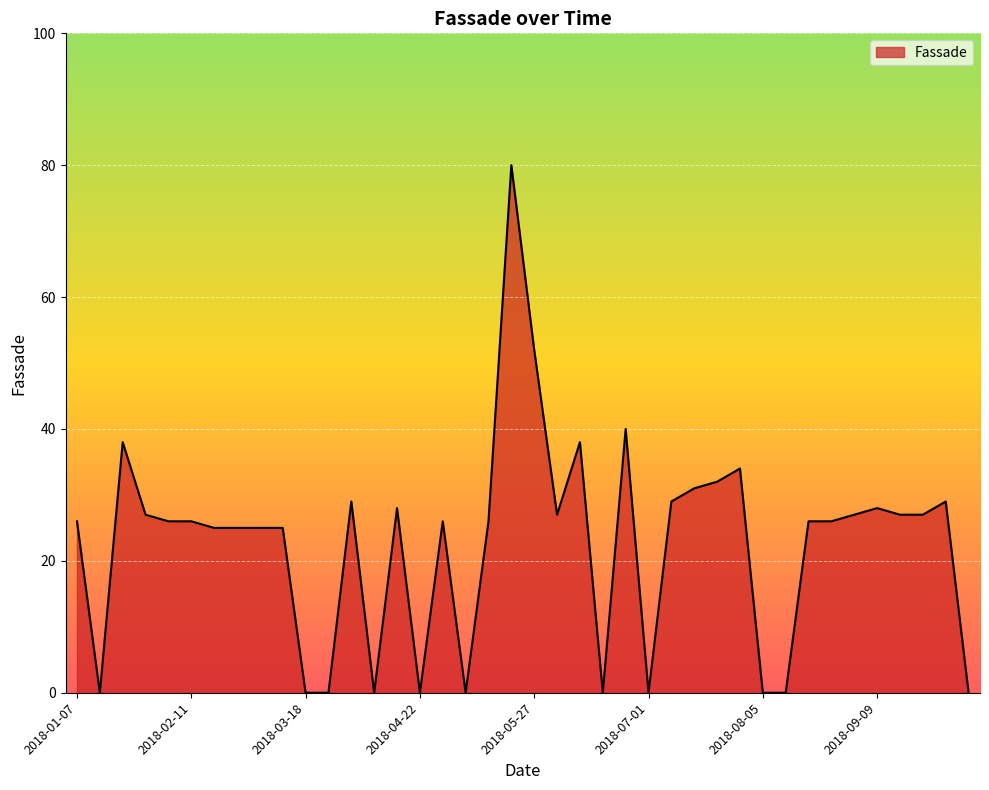

What is the difference between the maximum and minimum values?

80